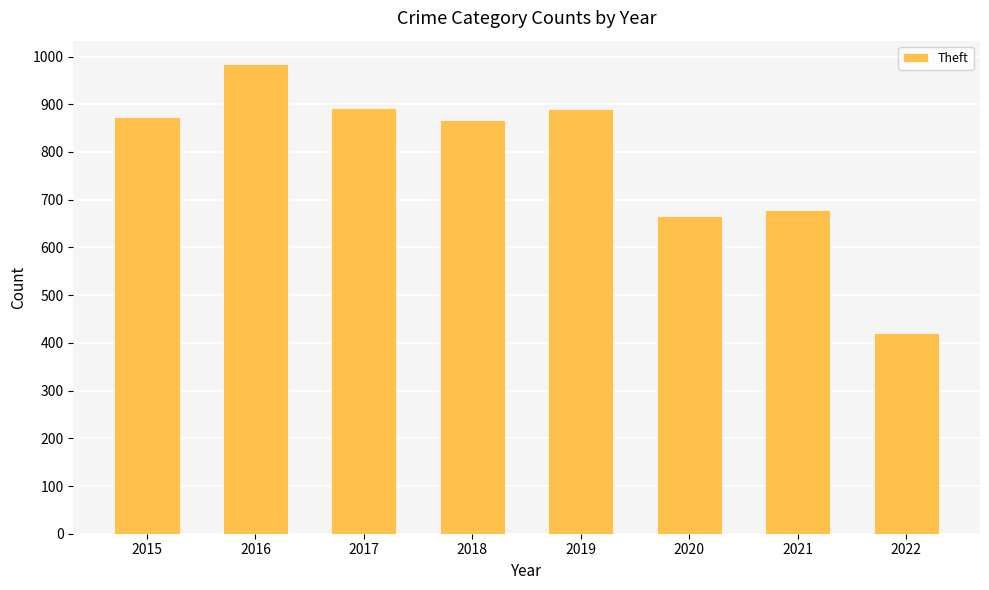

Does the chart contain any negative values?

No